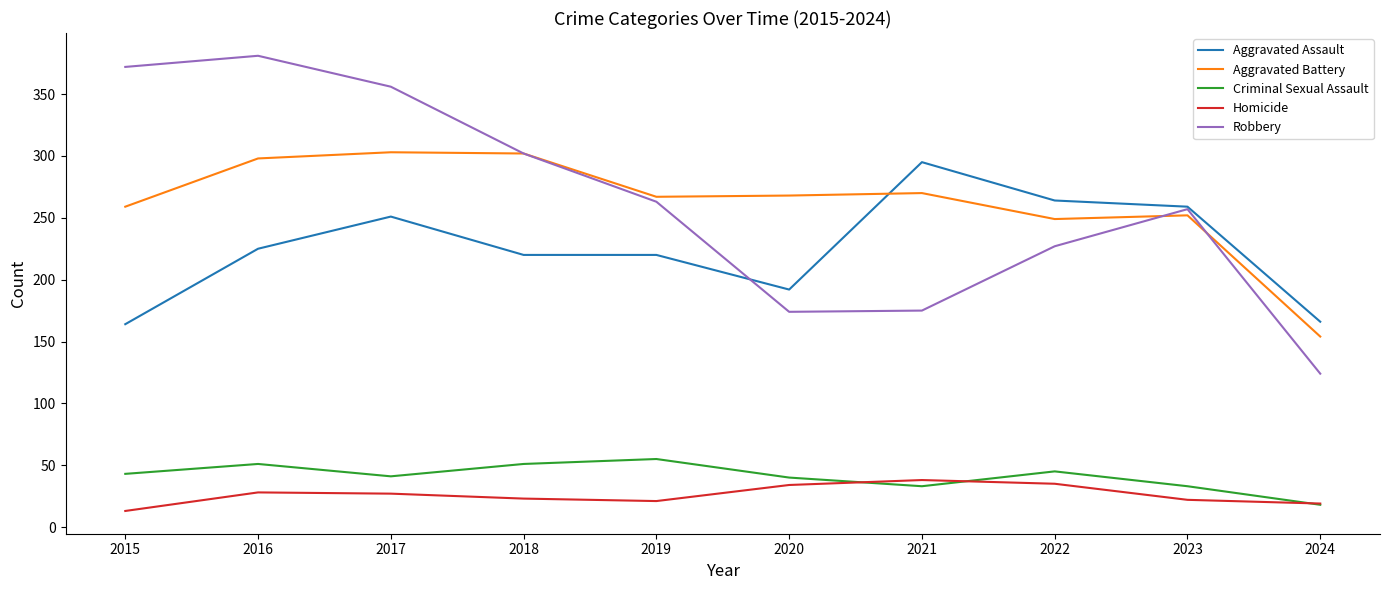

What is the difference between the highest and lowest values at 2019?

246